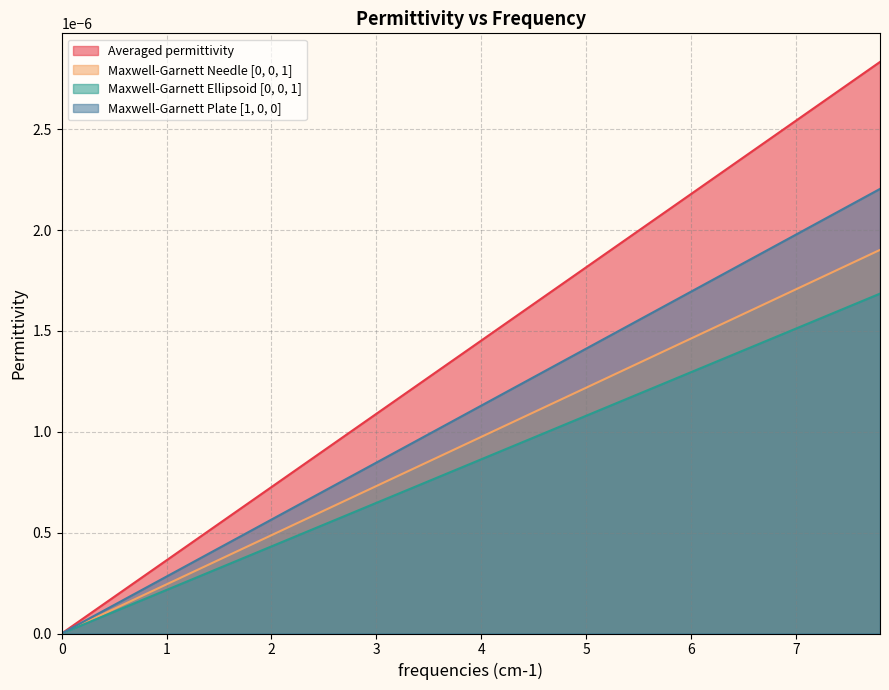

Which series has the largest total across all categories?

Averaged permittivity